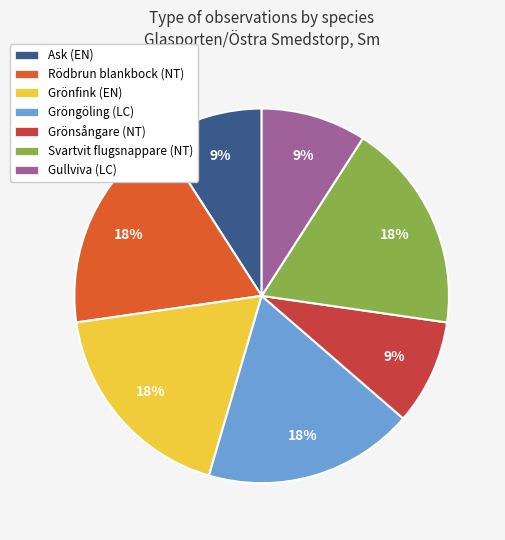

How many slices are in this pie chart?

7